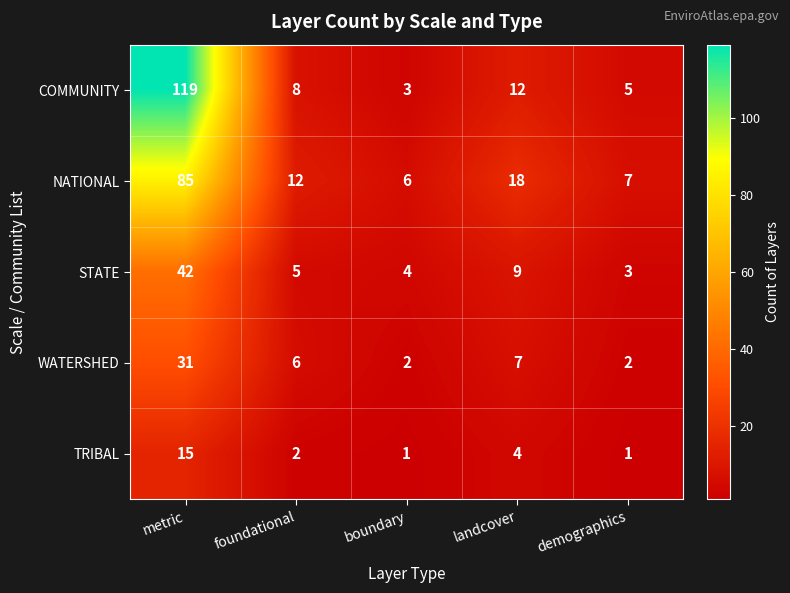

What is the maximum value shown in the chart?

119